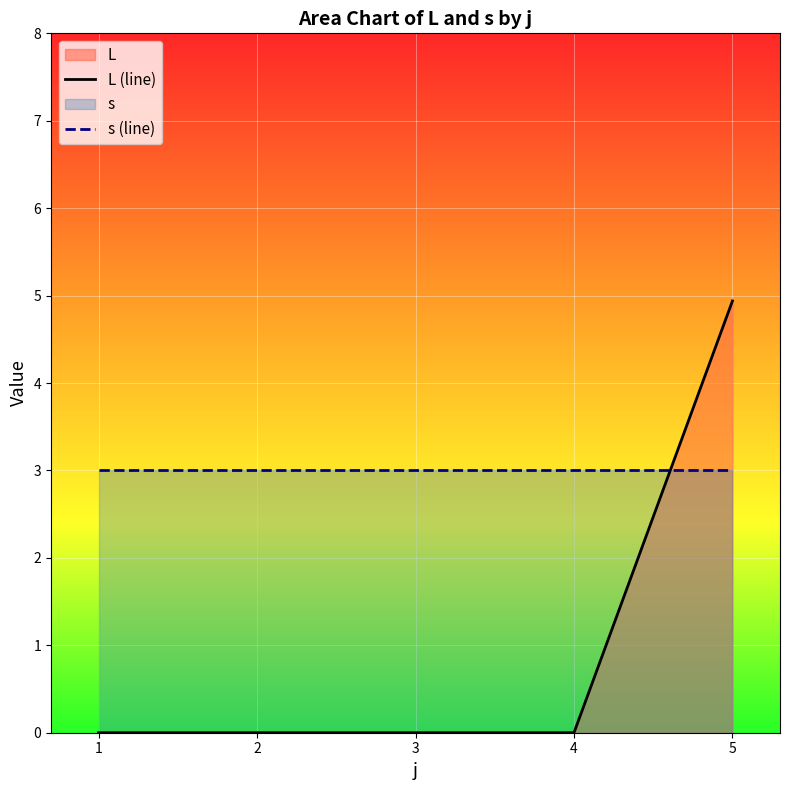

Reading right to left, transcribe all the data shown in this chart.

L (line): 5=4.9	4=0.0	3=0.0	2=0.0	1=0.0
s (line): 5=3.0	4=3.0	3=3.0	2=3.0	1=3.0